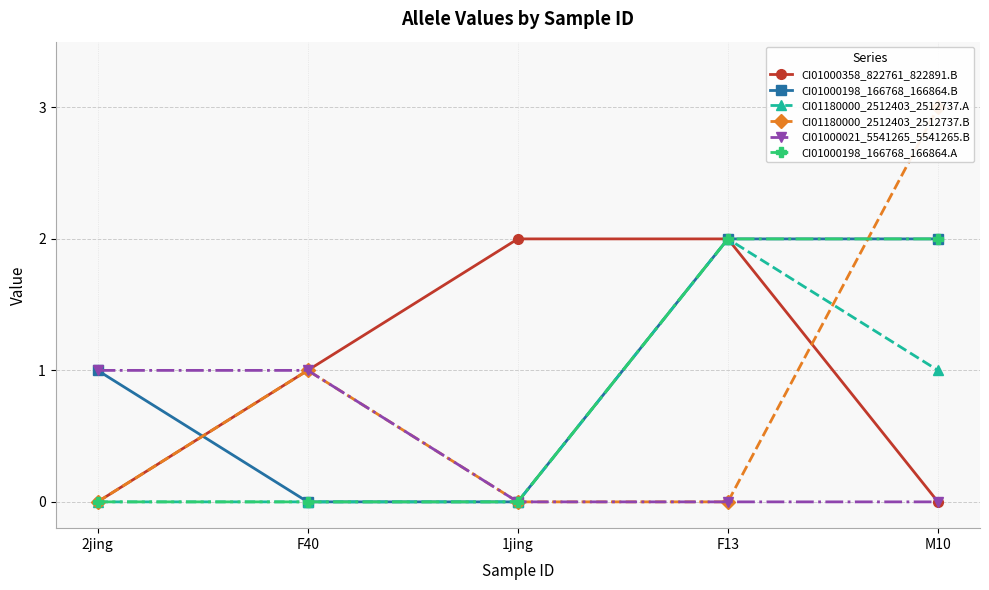

How many data points in CI01180000_2512403_2512737.B are above 0?

2